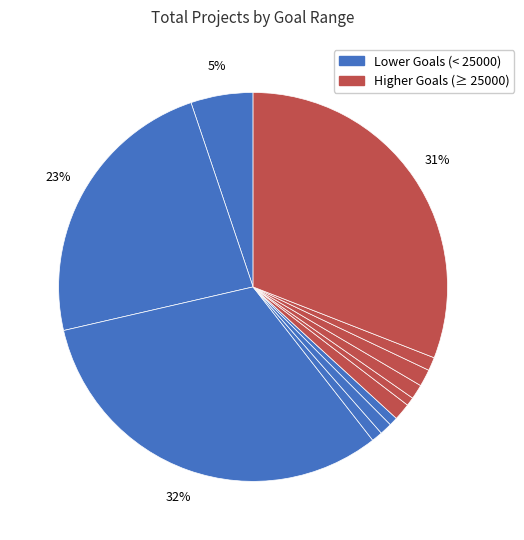

How many segments does this pie chart have?

12